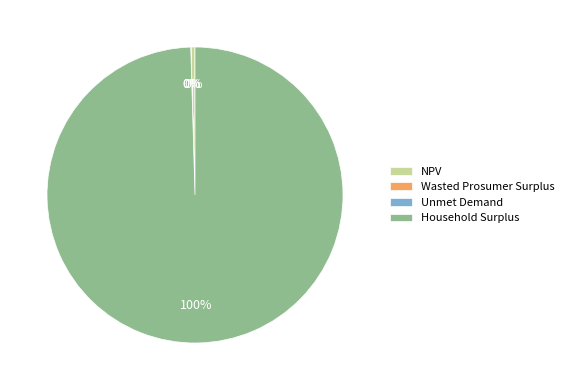

What percentage is the Household Surplus slice, to the nearest percent?

100%